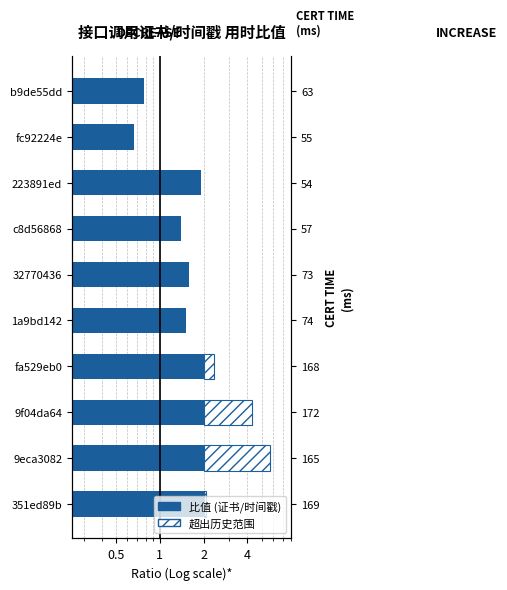

What is the sum of all values?

22.3